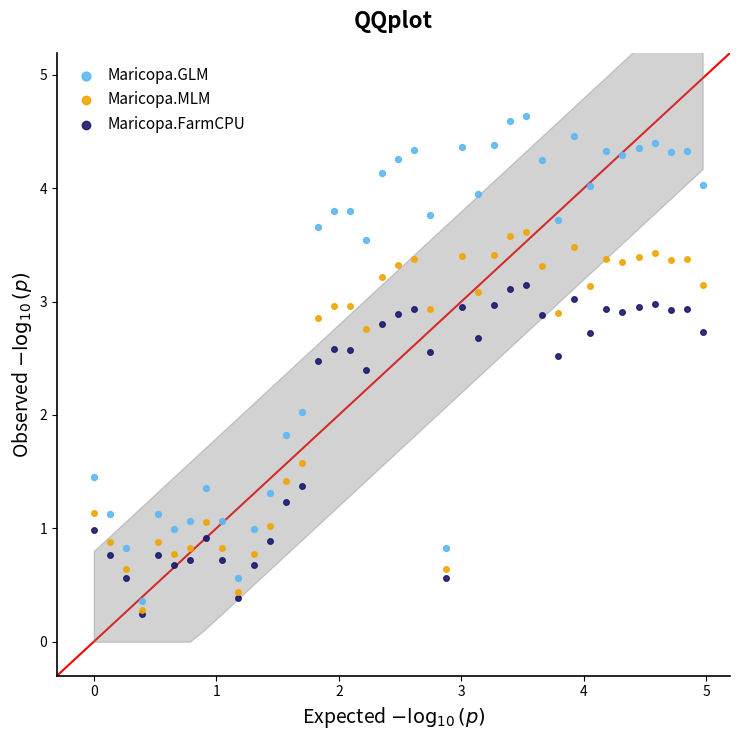

What are all the series names shown in the legend?

Maricopa.GLM, Maricopa.MLM, Maricopa.FarmCPU